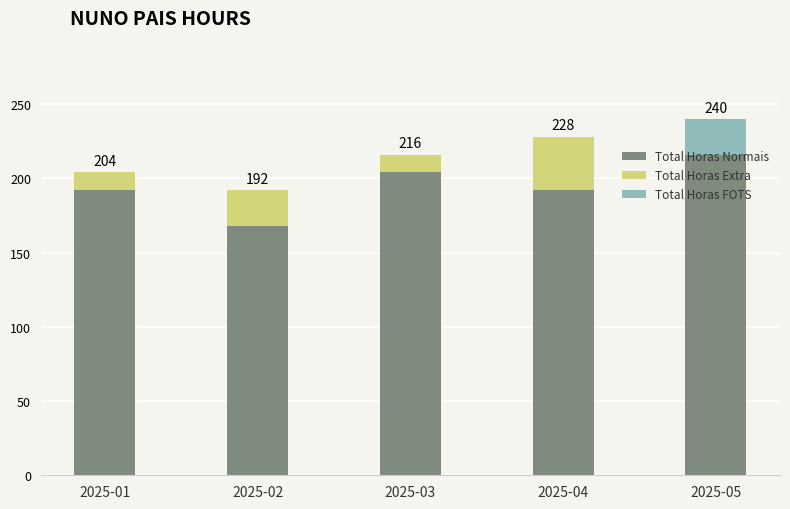

Are the bars grouped side by side (vs. stacked)?

No